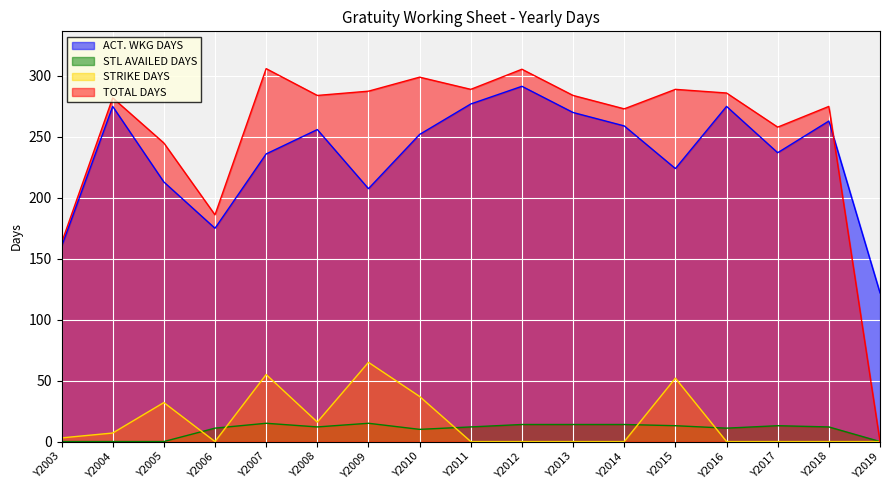

True or false: STL AVAILED DAYS and ACT. WKG DAYS cross at least once.

False